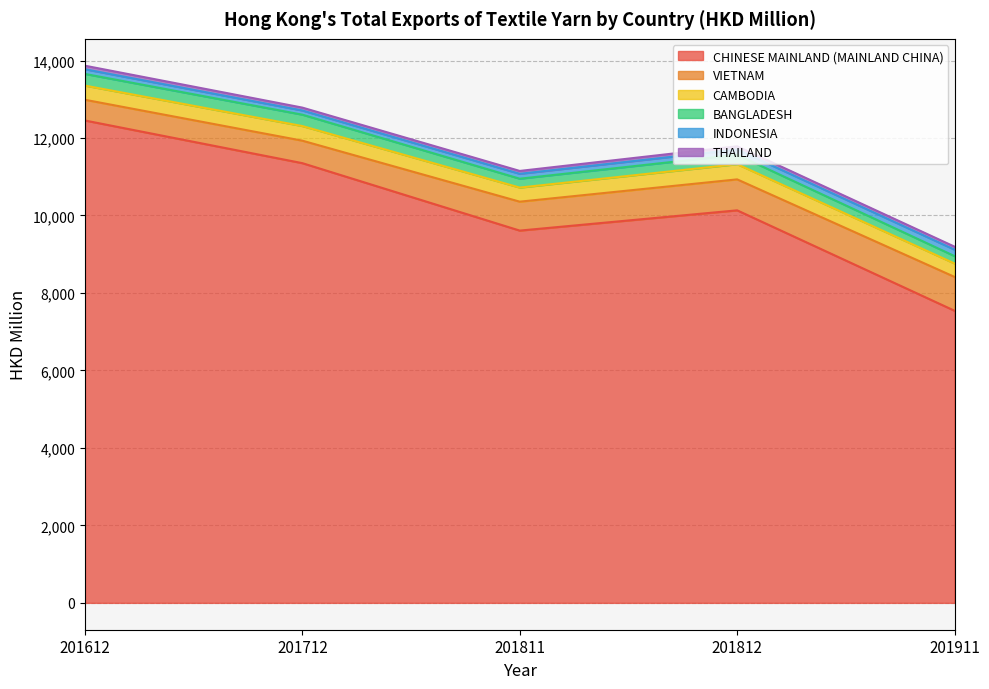

What are all the series names shown in the legend?

CHINESE MAINLAND (MAINLAND CHINA), VIETNAM, CAMBODIA, BANGLADESH, INDONESIA, THAILAND